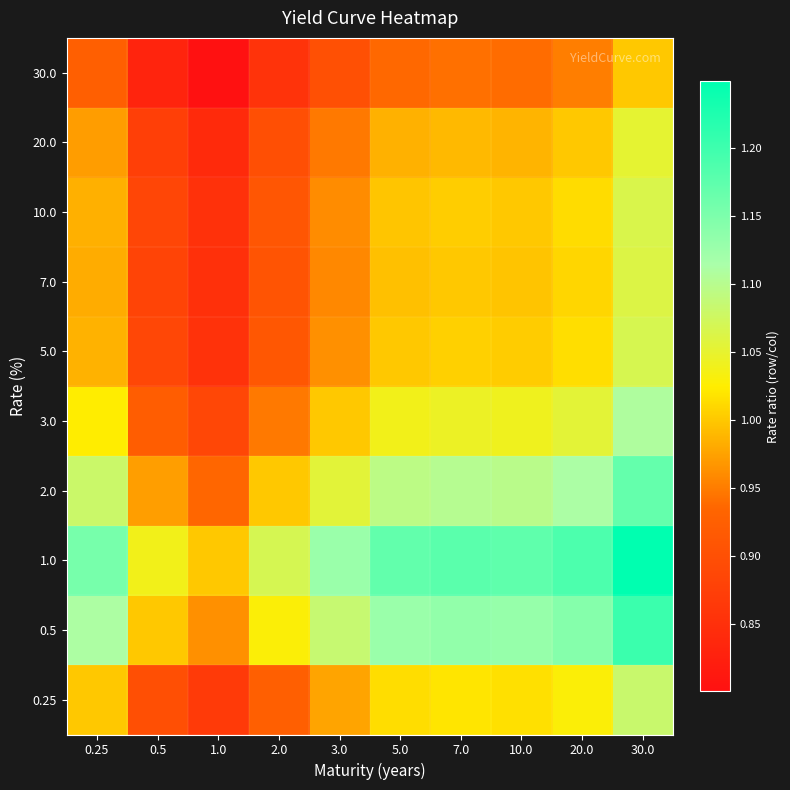

What is the difference between the highest and lowest values at 0.5?

0.2